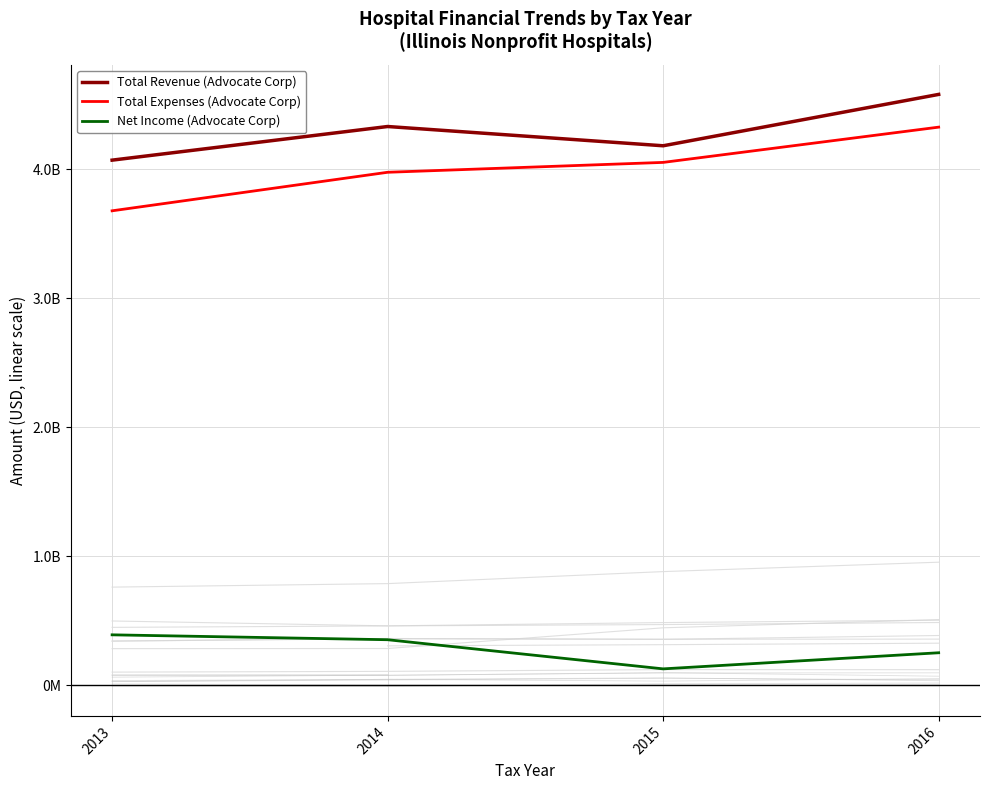

What is the difference between the maximum and second lowest values in the Net Income (Advocate Corp) series?

138996042